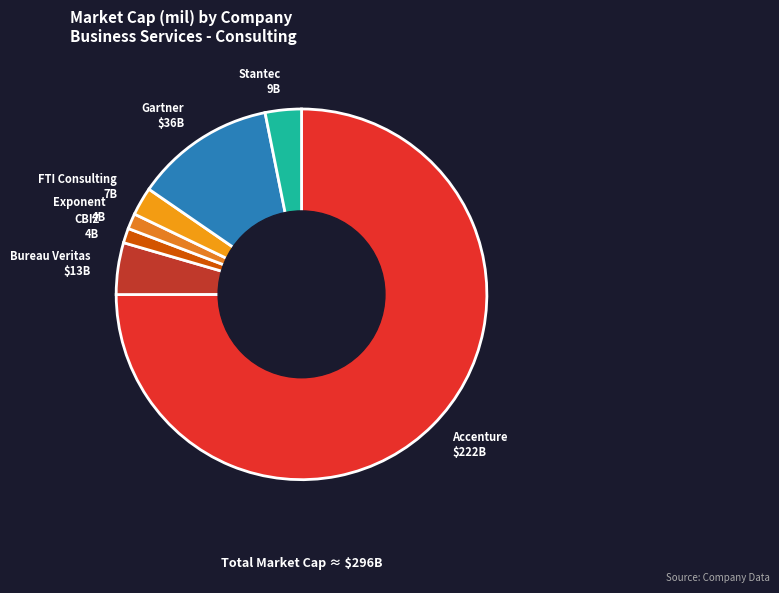

The Gartner slice represents 20% of the pie. True or false?

False